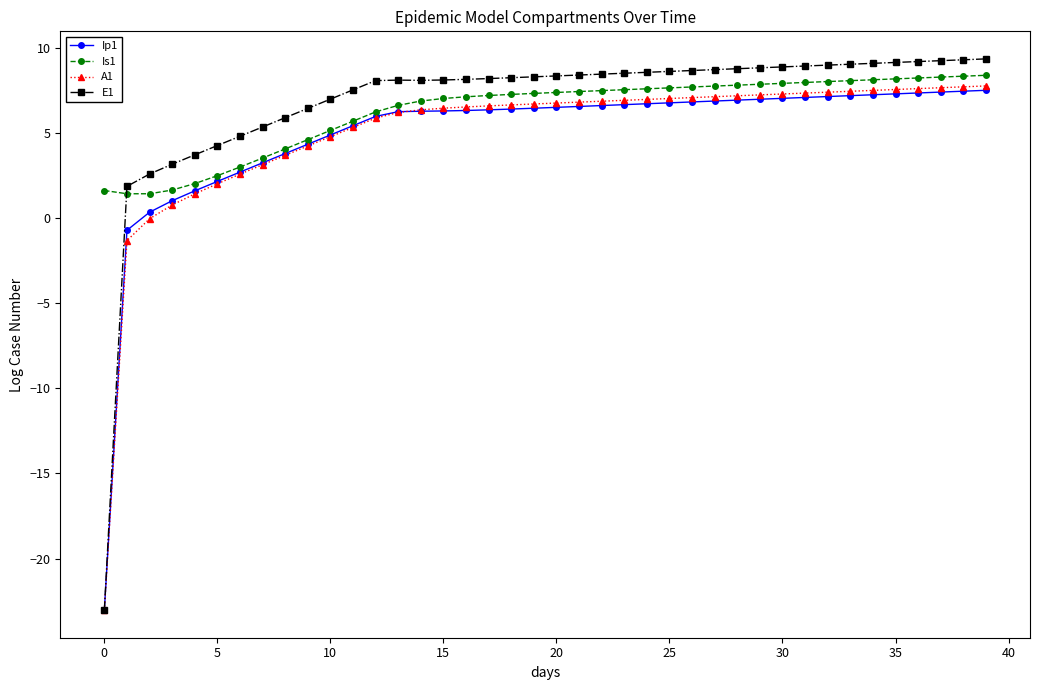

Which series has the largest total across all categories?

E1